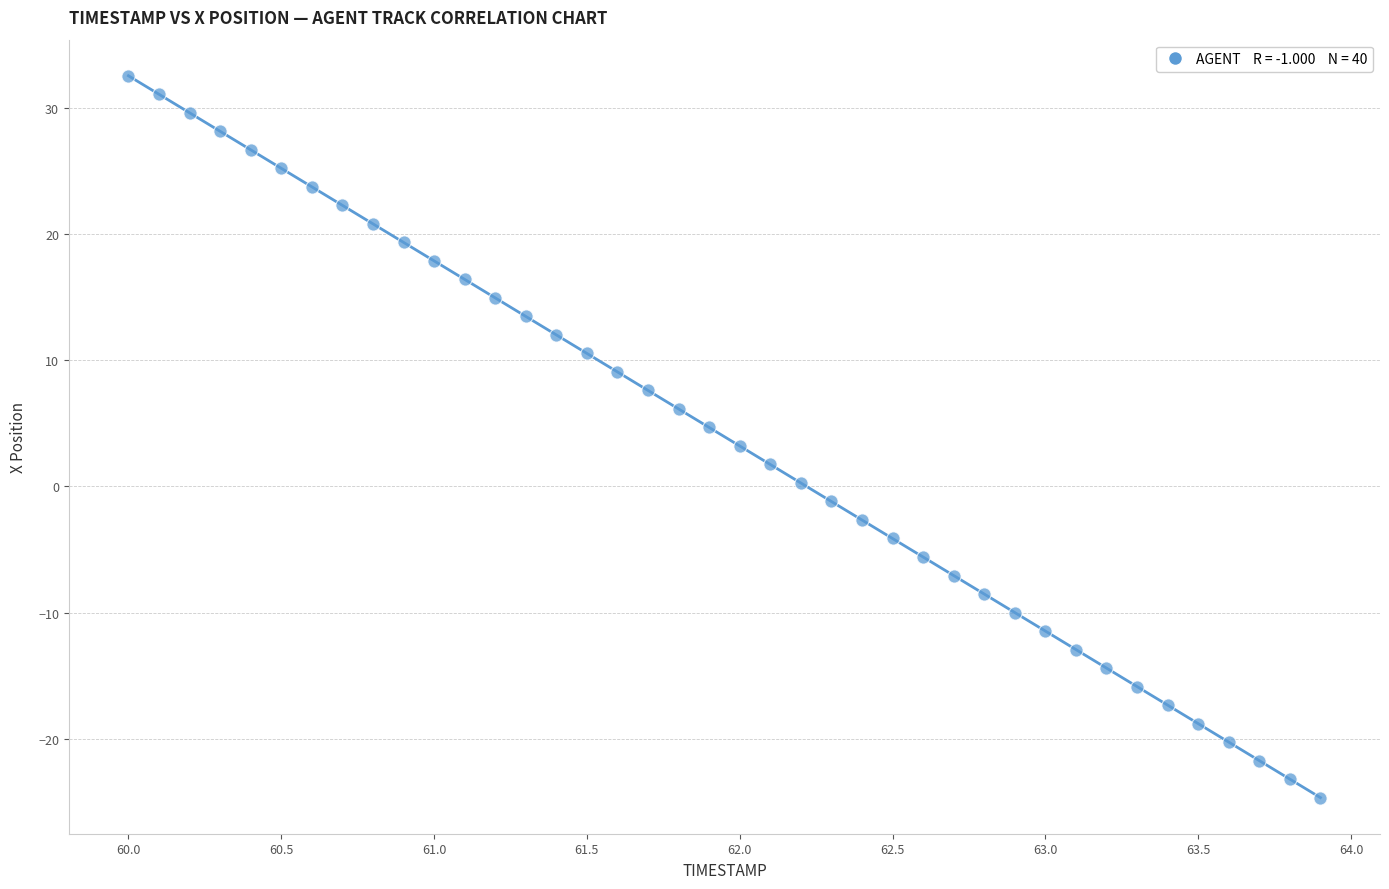

What is the range of X values (max minus min)?

3.9